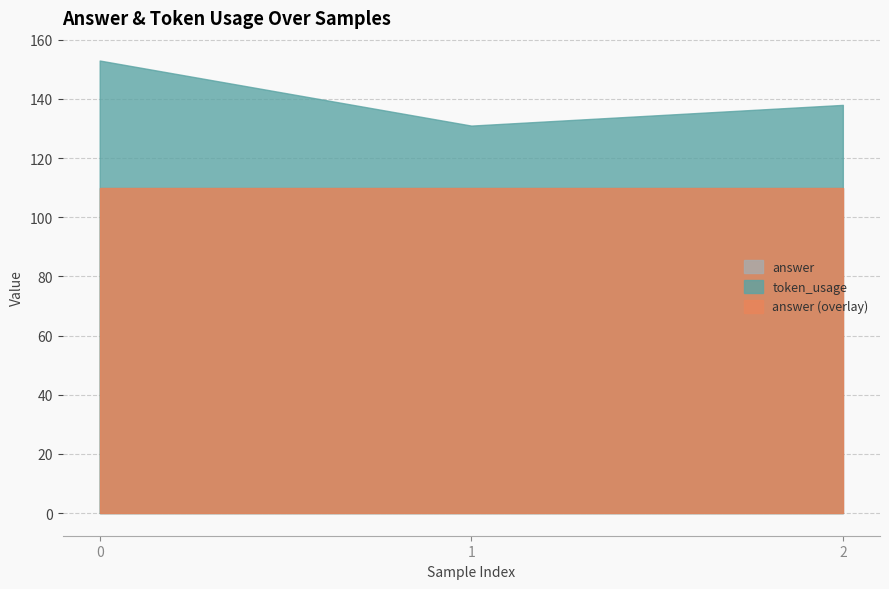

Is it true that answer equals 149 at 0?

False